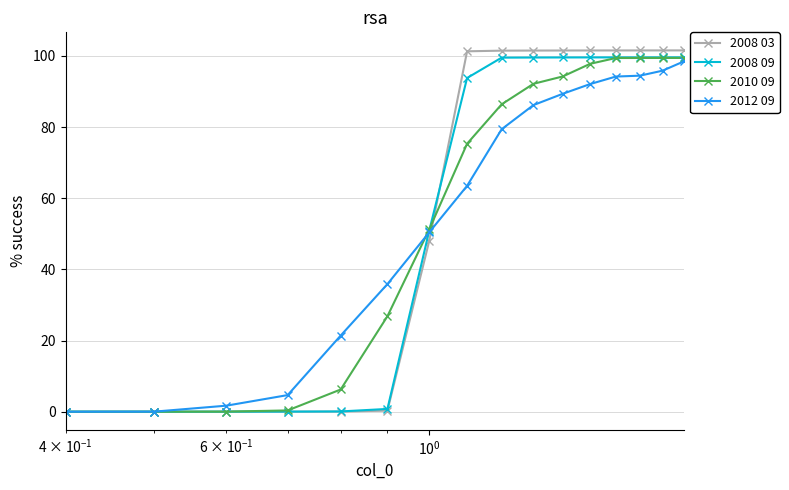

Does the chart have visible grid lines?

Yes